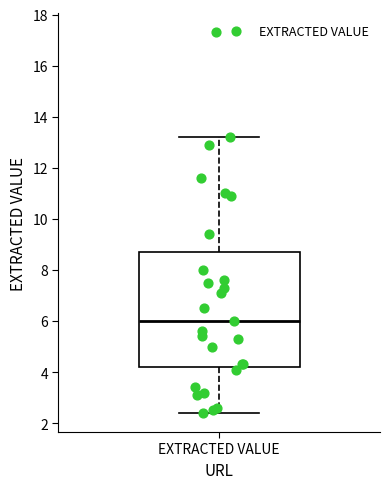

Read this box plot against the y-axis: the position of the median line, the range covered by the box, and the ends of both whiskers. The values are not printed on the chart, so give them approximately, as read against the axis.

median 6.0, box 4.2 to 8.8, whiskers 2.4 to 13.2